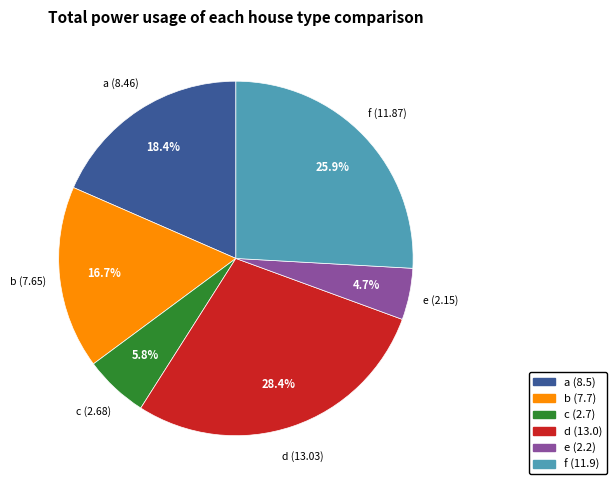

What percentage is the e slice, to the nearest percent?

5%